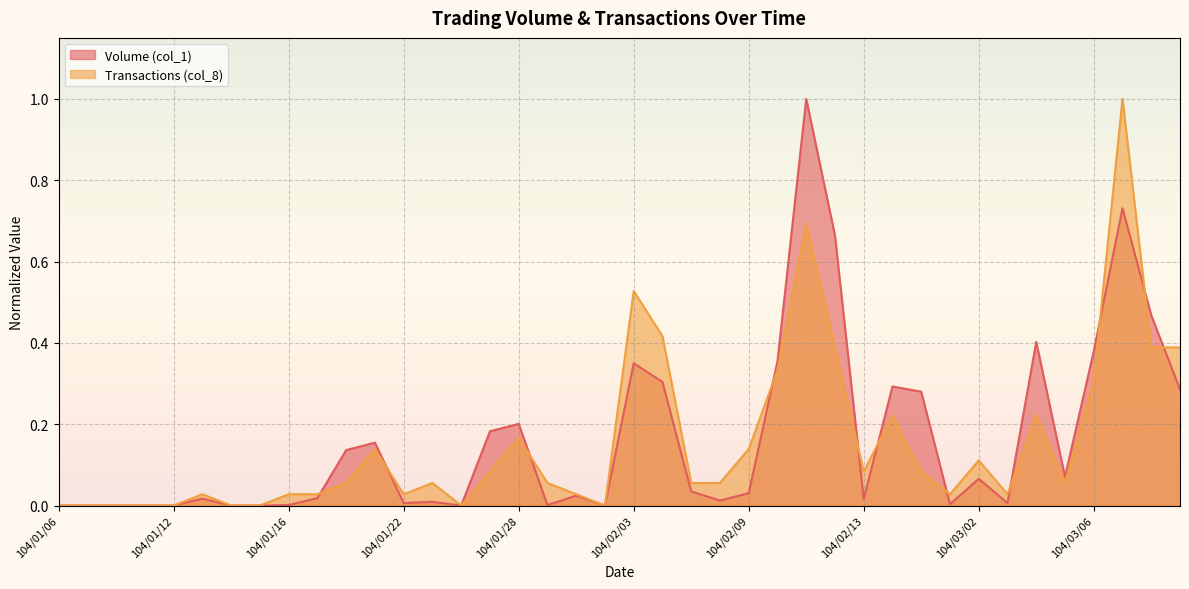

What is the sum of the Volume (col_1) values at 104/03/11 and 104/01/27?

0.5